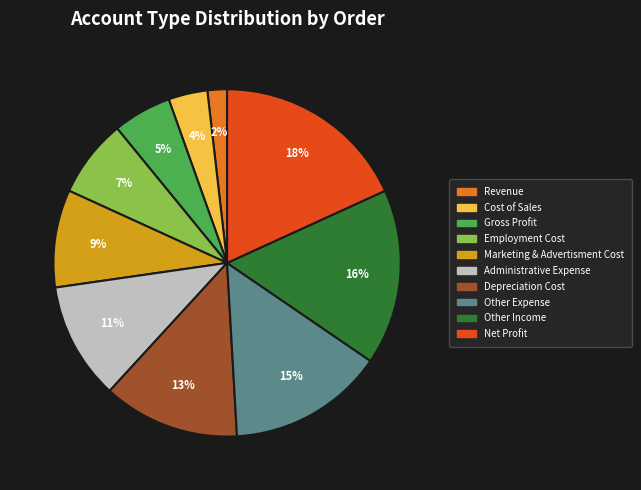

How many segments does this pie chart have?

10